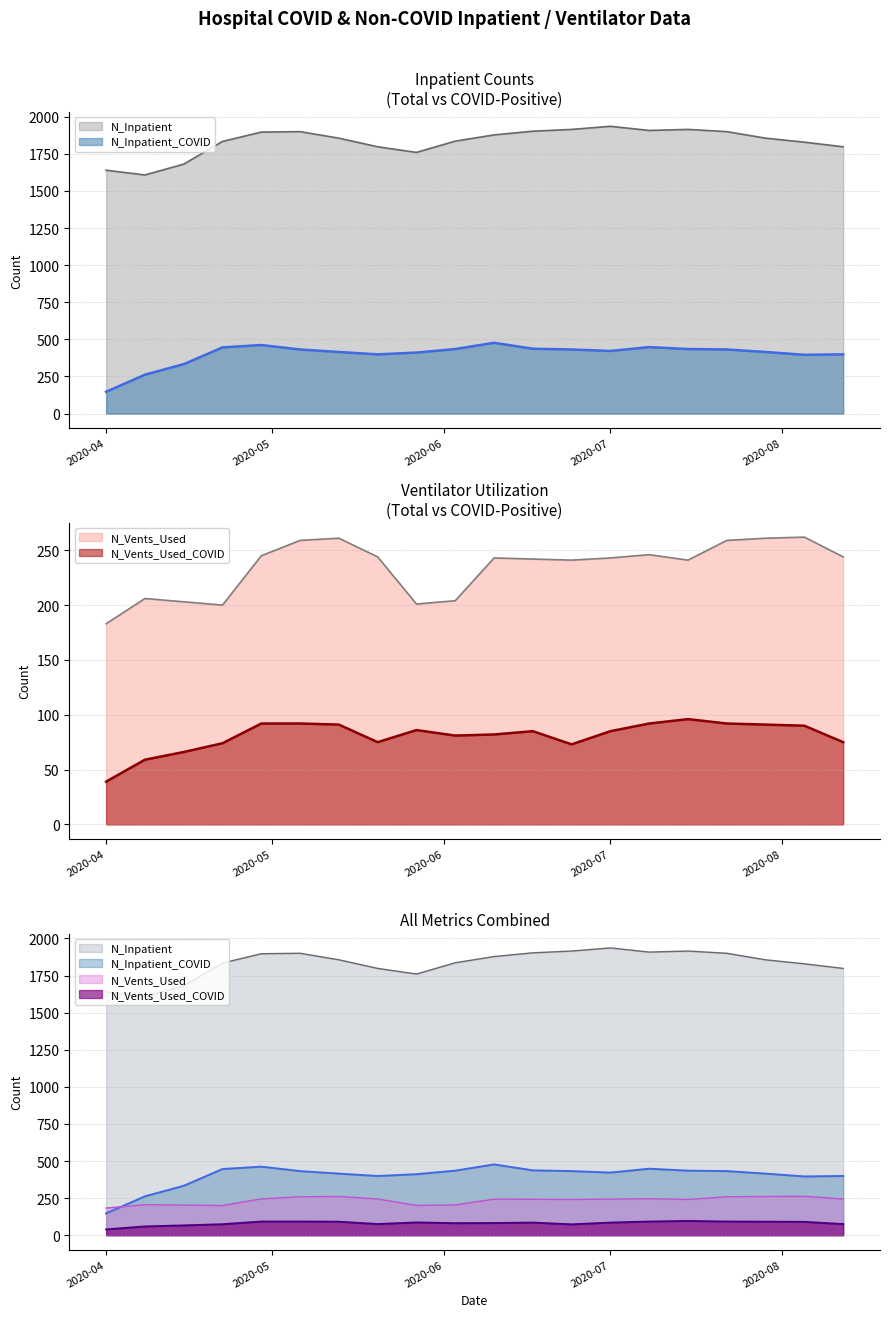

What is the maximum value for N_Inpatient?

1936